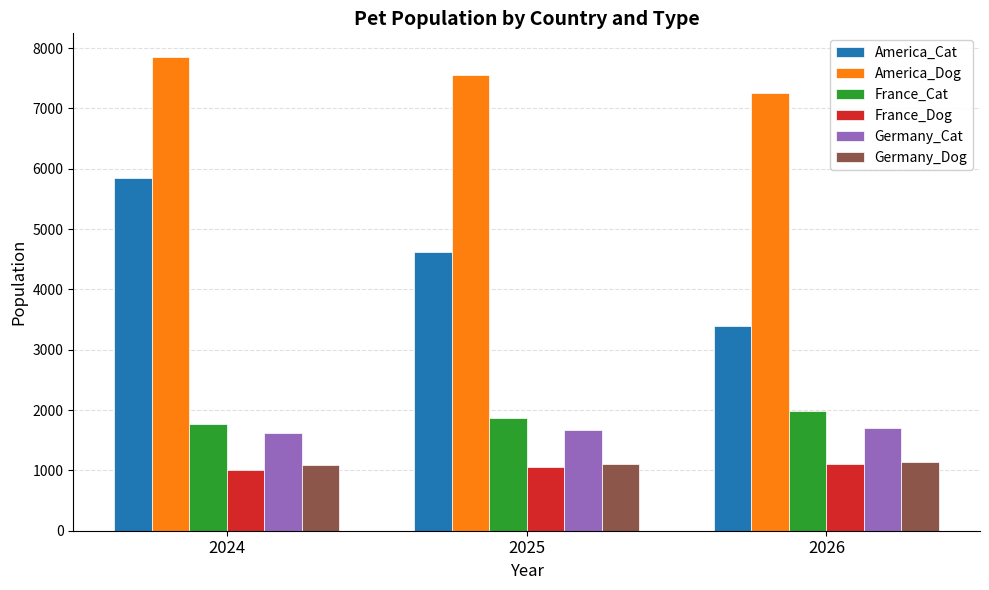

What is the spread (max minus min) of values at 2024?

6853.8